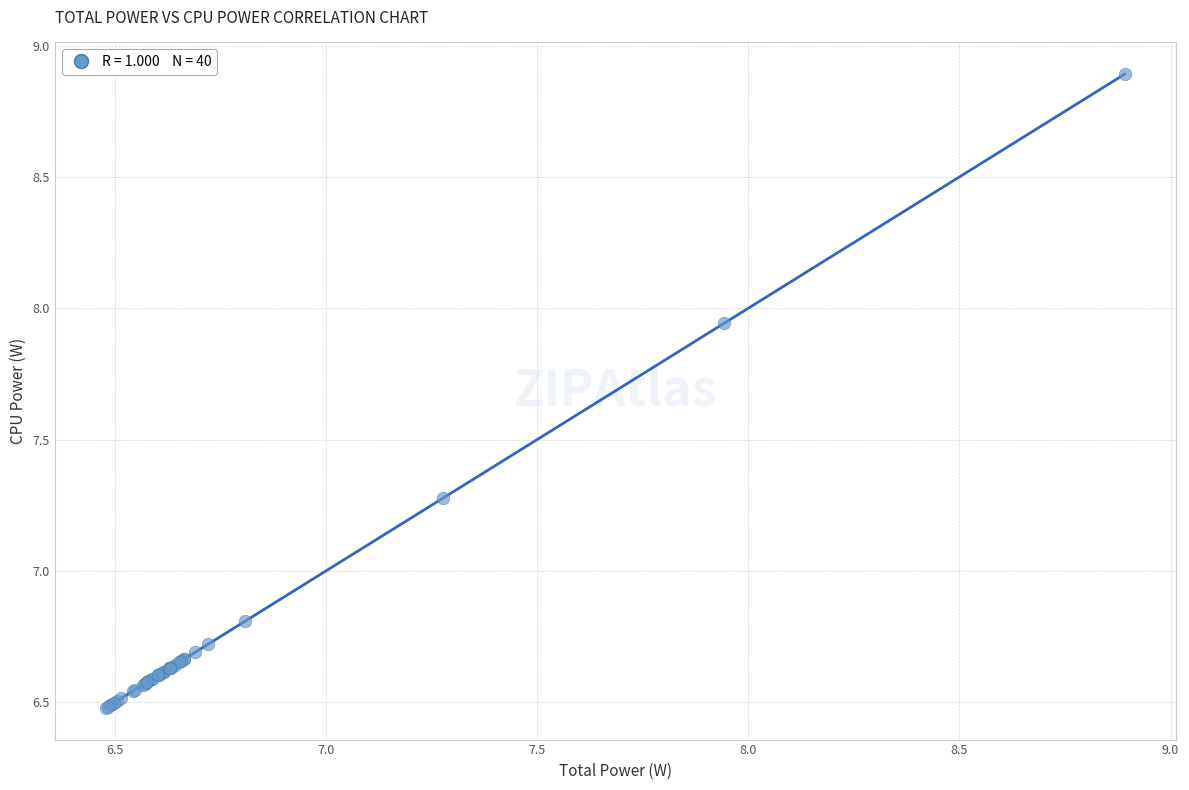

What Y value in the scatter plot is closest to 7?

6.8